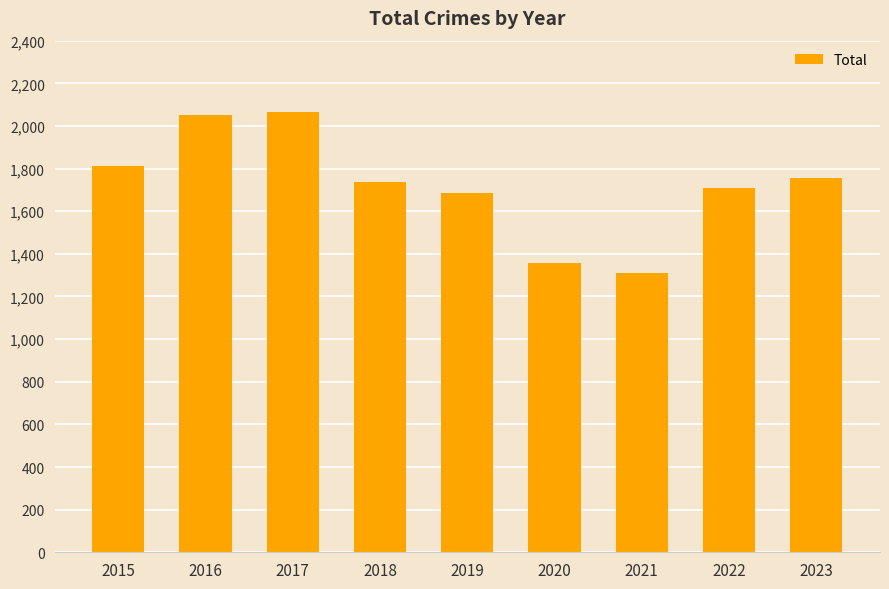

Read the value at 2022.

1711